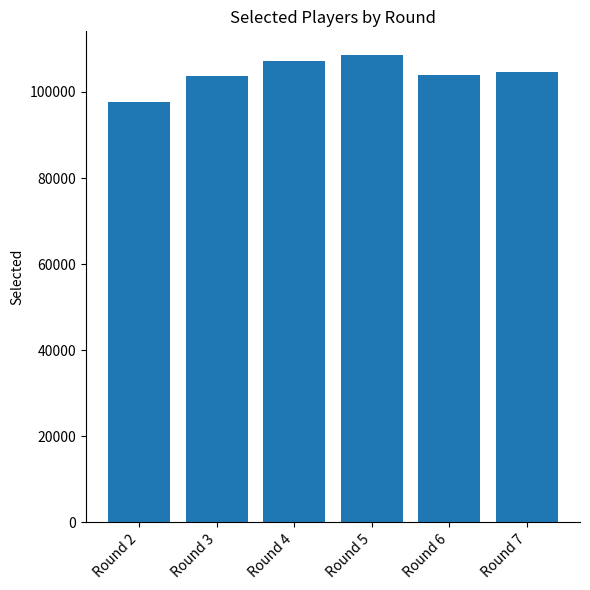

What is the value of the 6th bar from the left?

104548